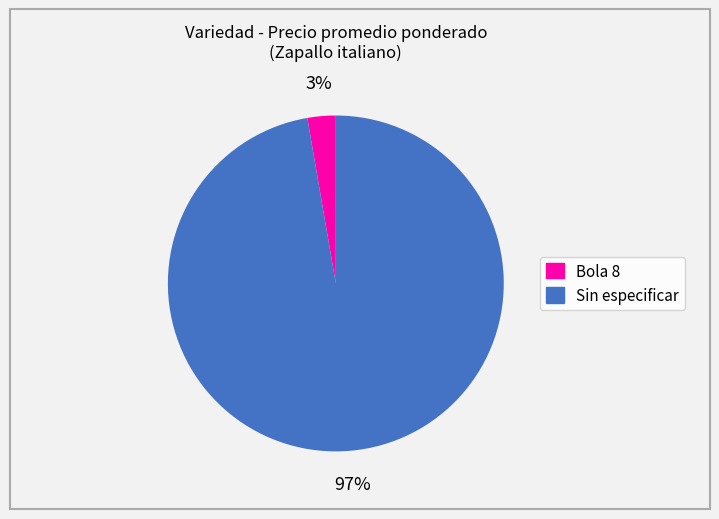

Combined, do Sin especificar and Bola 8 account for over 50%?

Yes